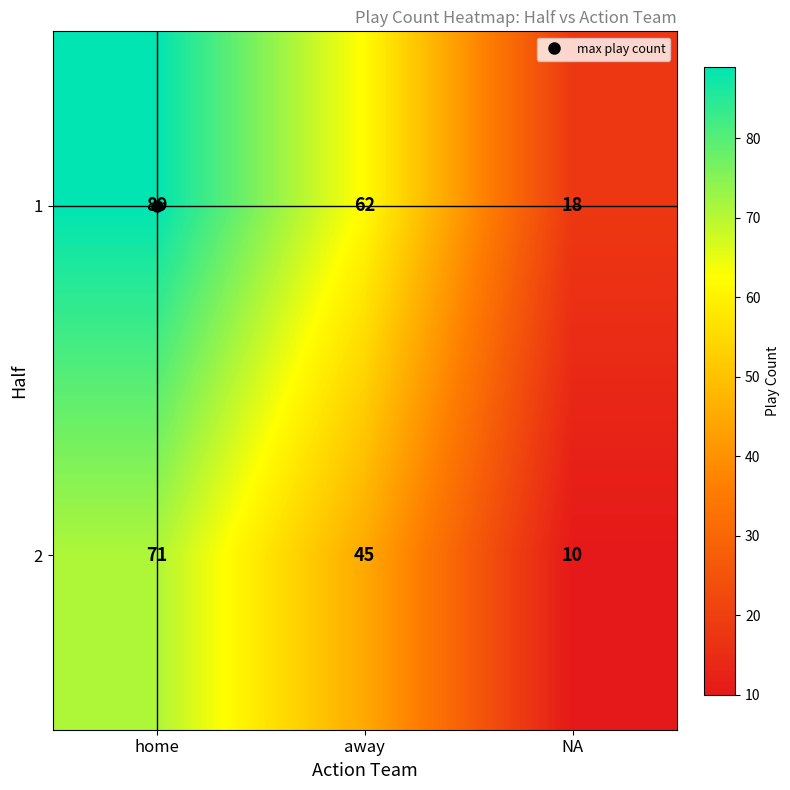

Rank the categories by 2 value from lowest to highest.

NA, away, home